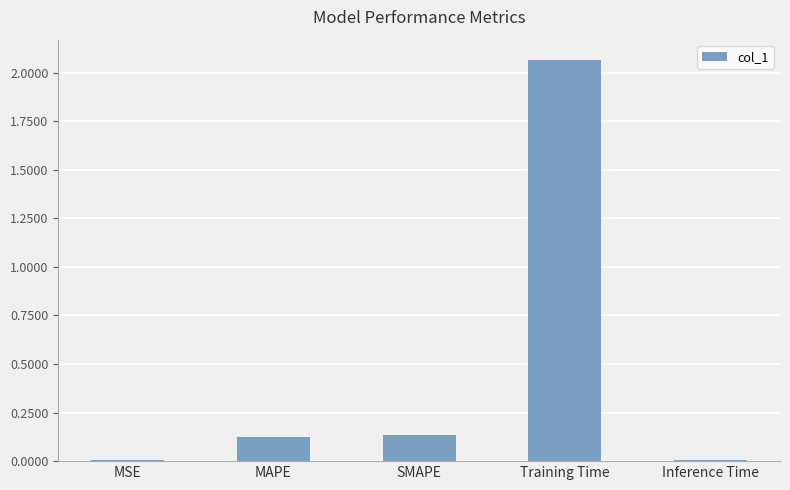

What is the sum of the values at Training Time and MAPE?

2.2